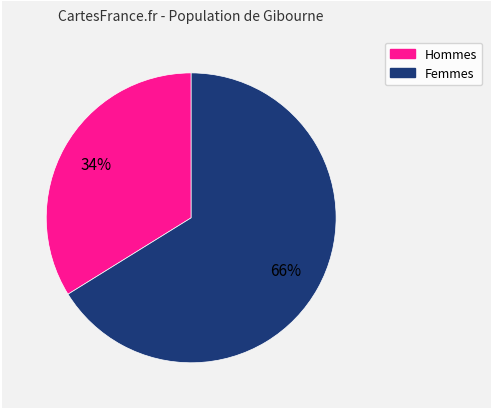

To the nearest percent, what is the difference between the largest and smallest slice percentages?

32%